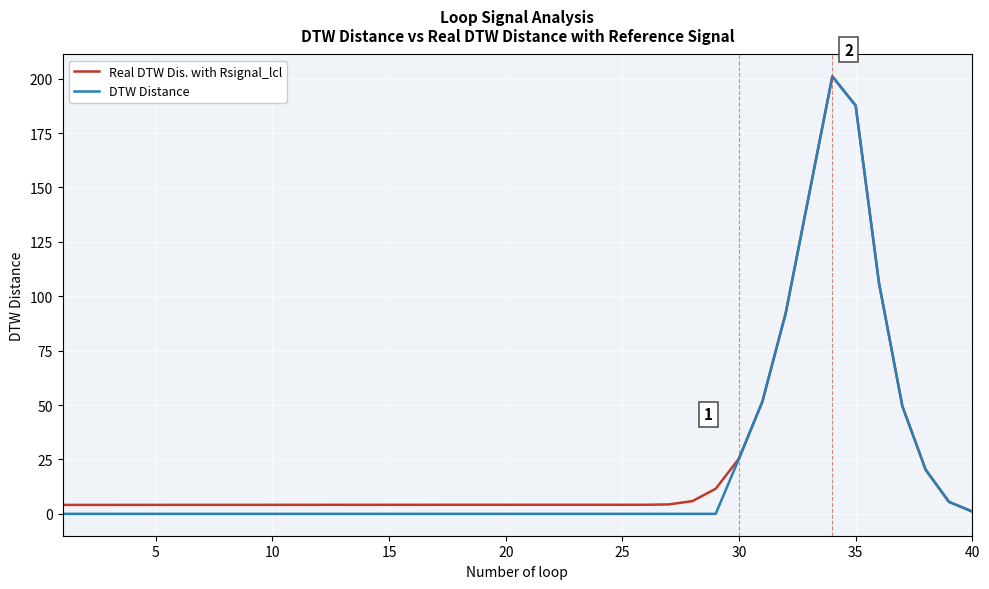

What is the difference between the maximum and second lowest values in the DTW Distance series?

201.1